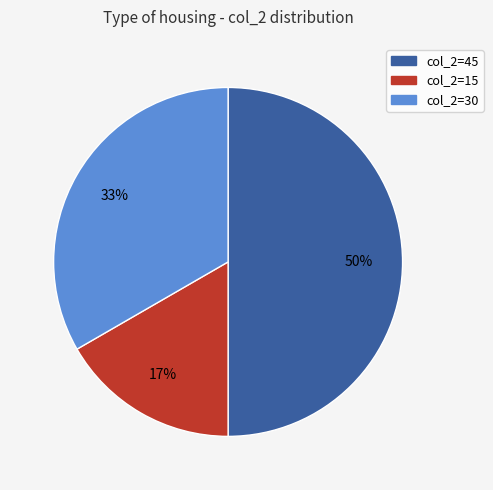

To the nearest percent, what is the average slice percentage?

33%